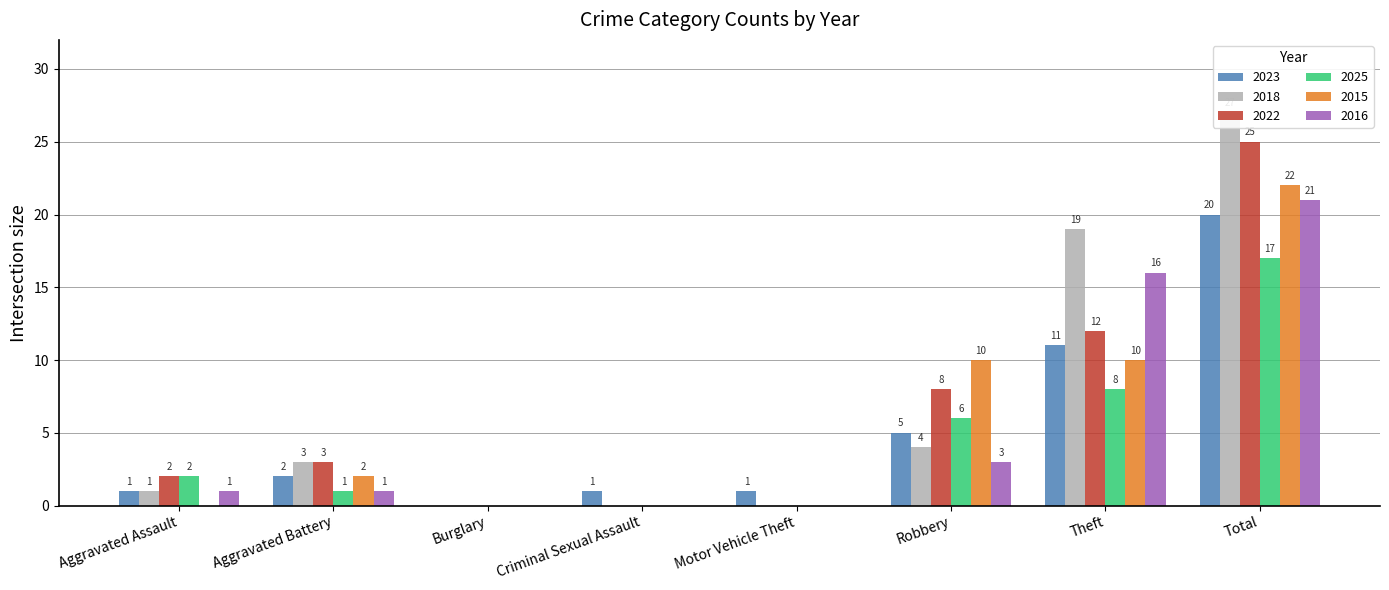

What is the label of the 1st bar from the left?

Aggravated Assault